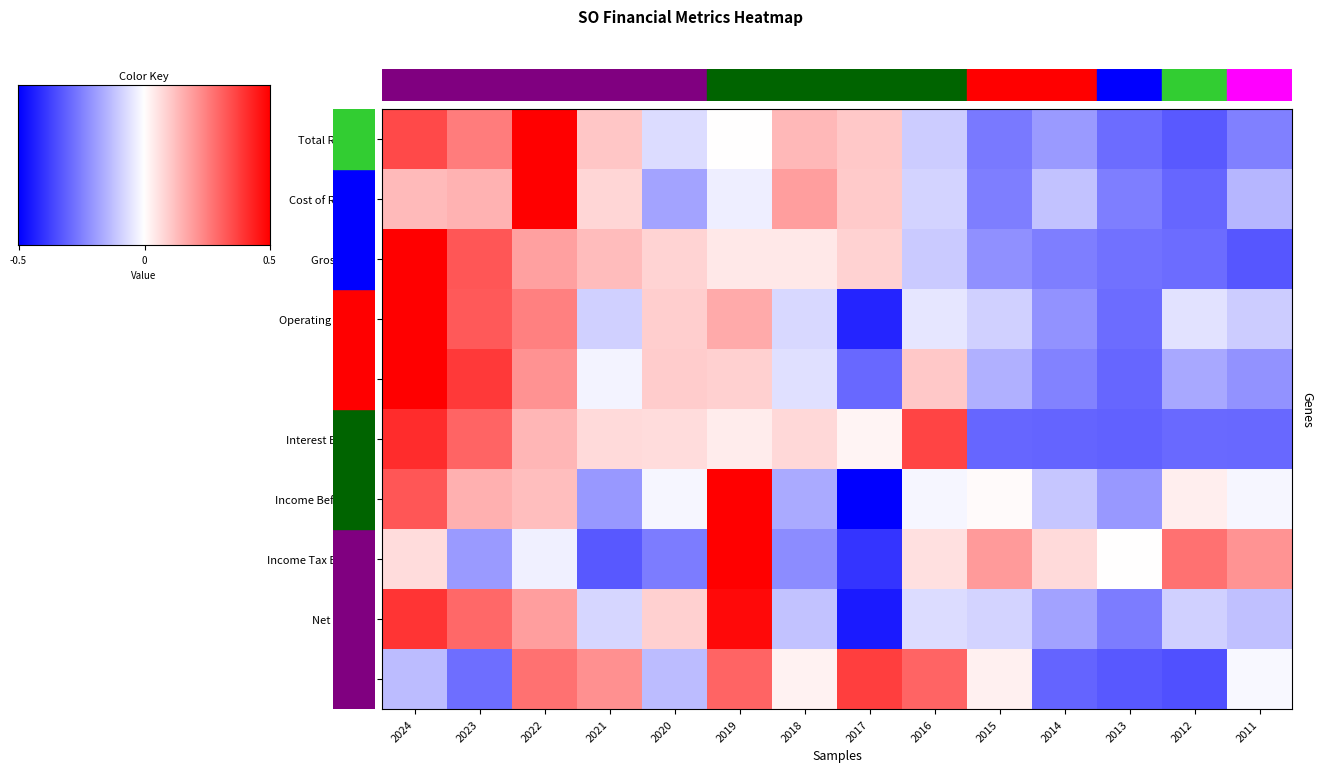

Is the value of EBIT at 2019 greater than the value of Total Revenue at 2024?

No